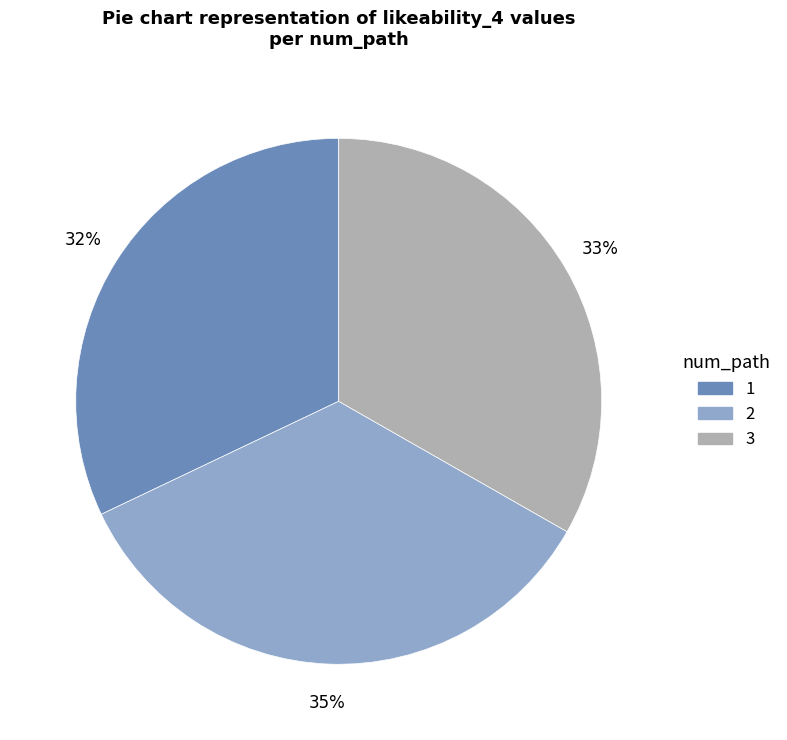

To the nearest percent, what is the difference between the largest and smallest slice percentages?

3%